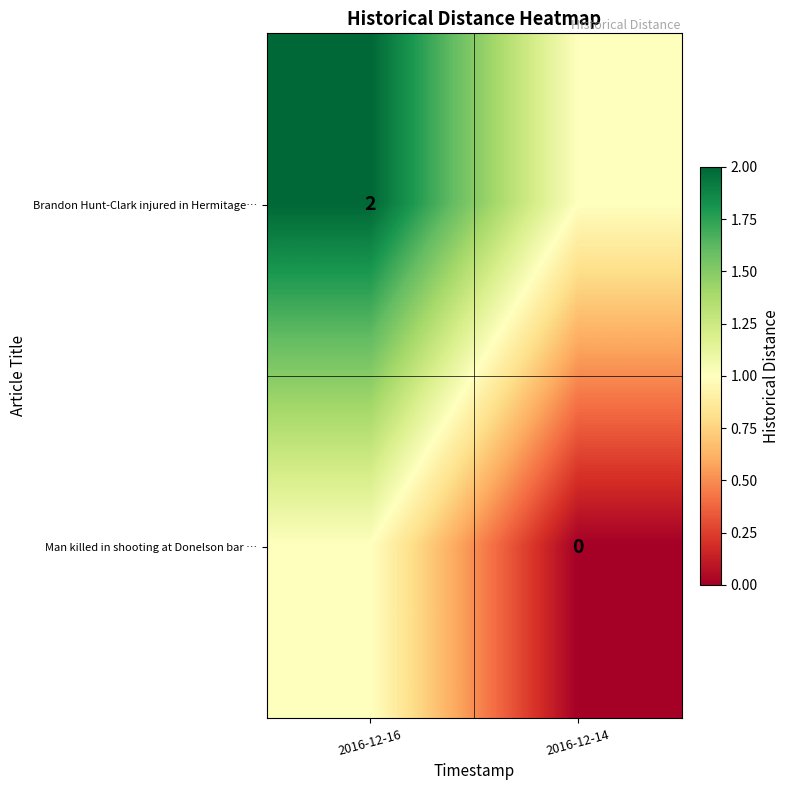

Which has a higher value, 2016-12-14 or 2016-12-16?

2016-12-16